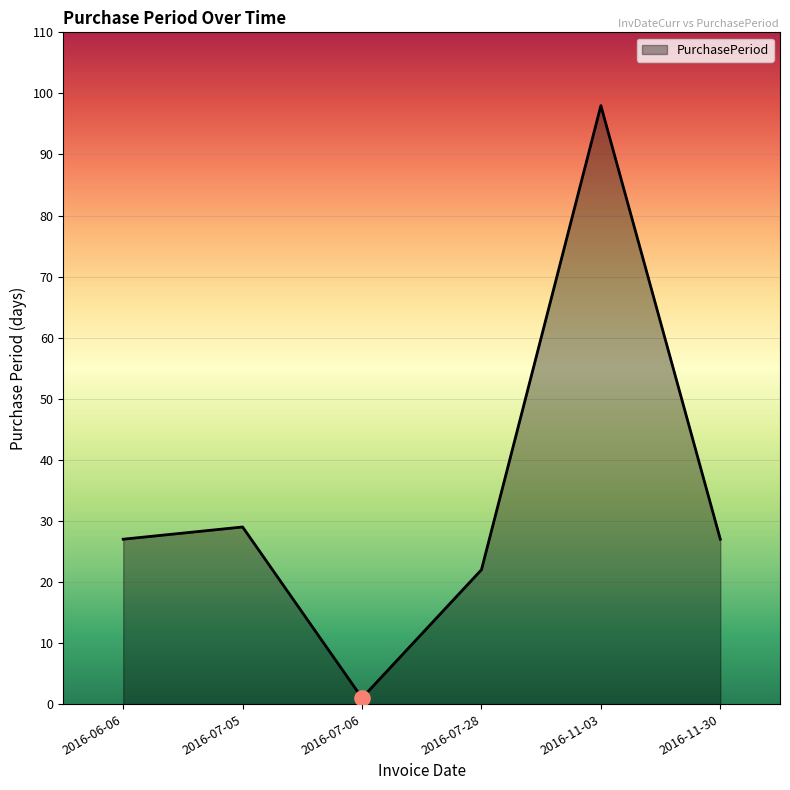

Which has a higher value, 2016-07-06 or 2016-11-03?

2016-11-03